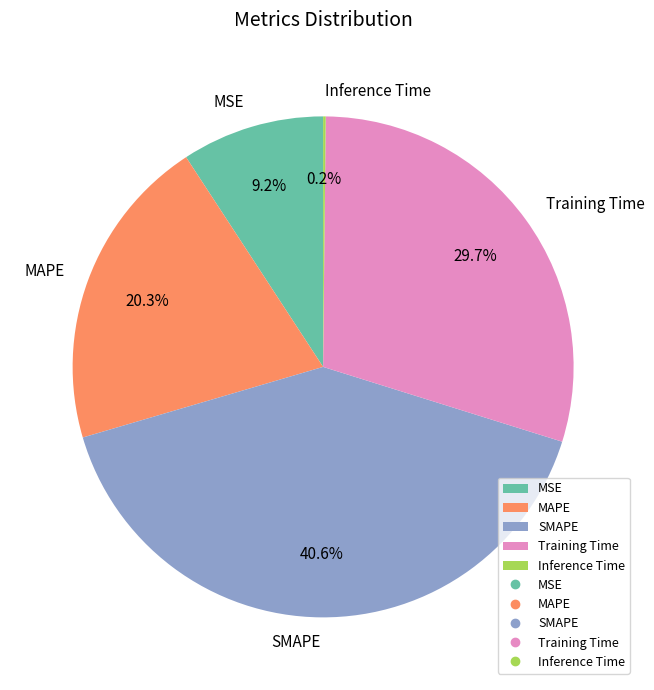

Is there a majority slice in this chart?

No